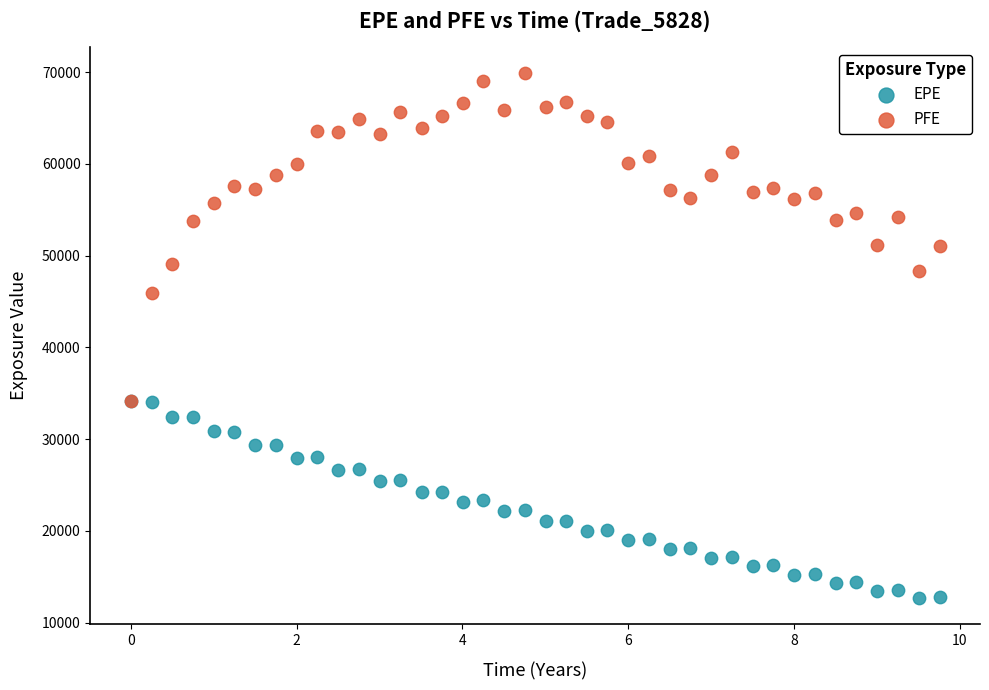

Across all series, what Y value is closest to 41286?

45942.9